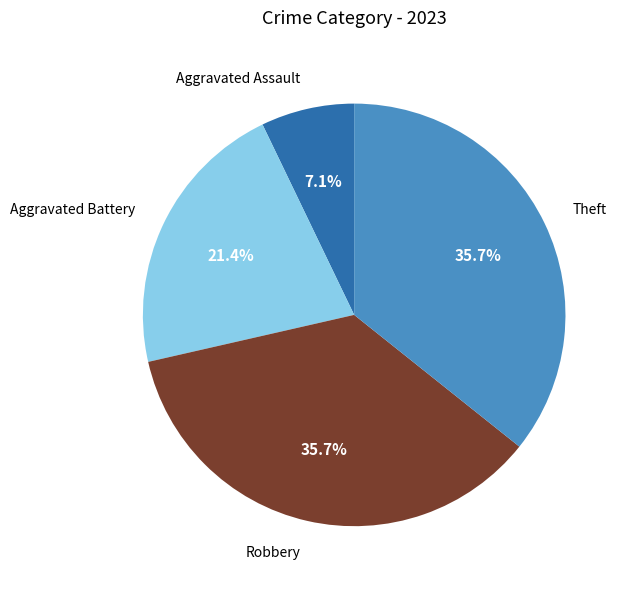

To the nearest percent, what is the difference between the Robbery and Aggravated Assault slice percentages?

29%